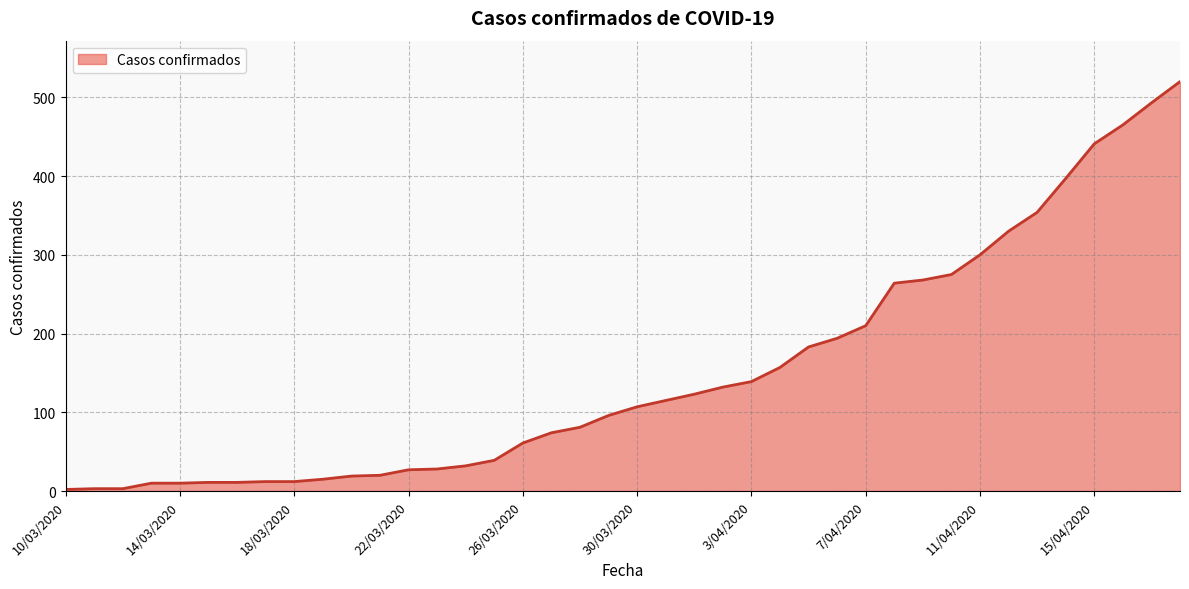

How many series are shown in this chart?

1